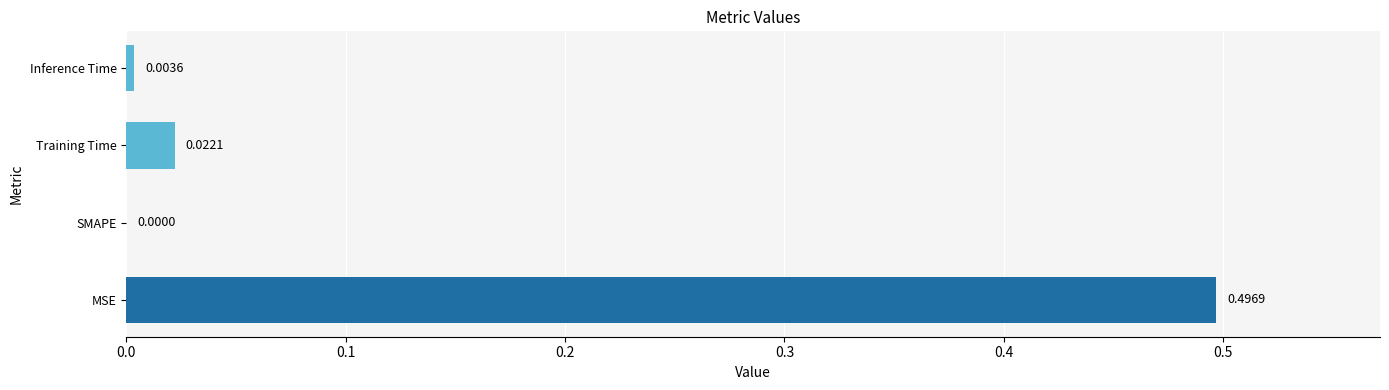

At which label is the value closest to 0?

SMAPE